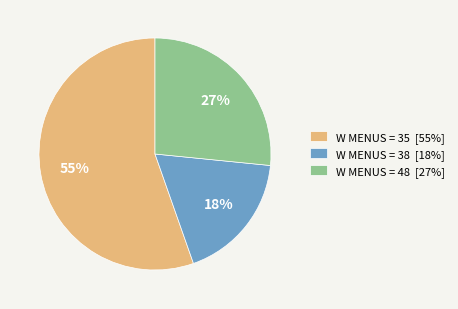

True or false: W MENUS = 38 [18%] accounts for 5% of the total.

False